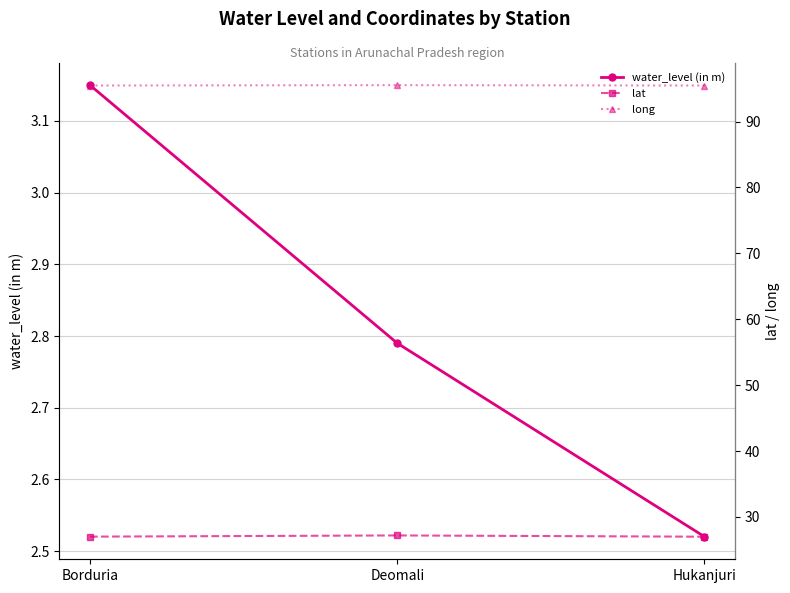

Reading right to left, transcribe all the data shown in this chart.

water_level (in m): Hukanjuri=2.5	Deomali=2.8	Borduria=3.1
lat: Hukanjuri=27.0	Deomali=27.2	Borduria=27.0
long: Hukanjuri=95.5	Deomali=95.5	Borduria=95.5